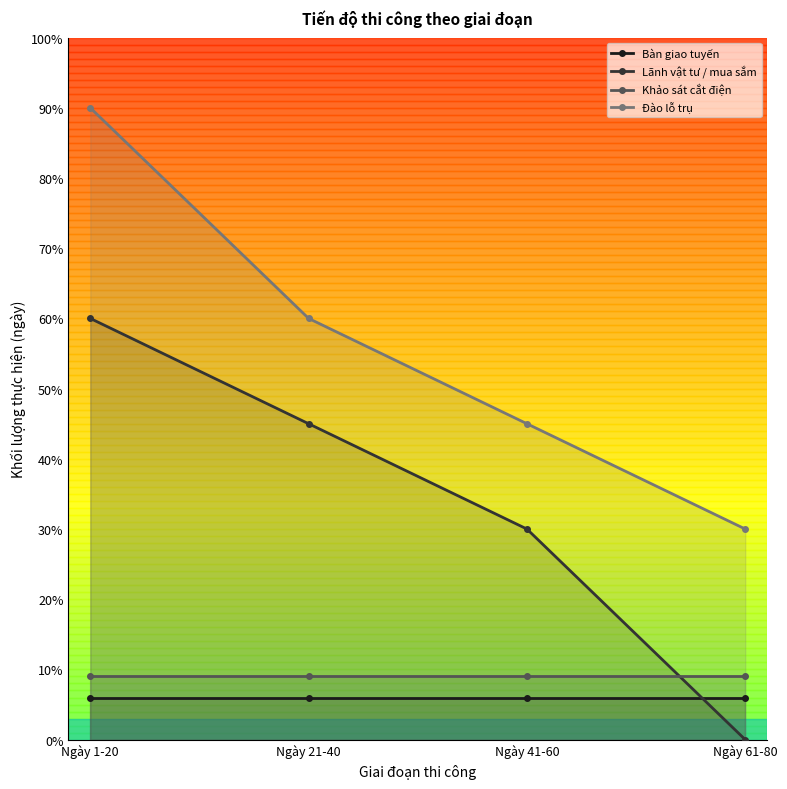

What is the spread (max minus min) of values at Ngày 21-40?

54